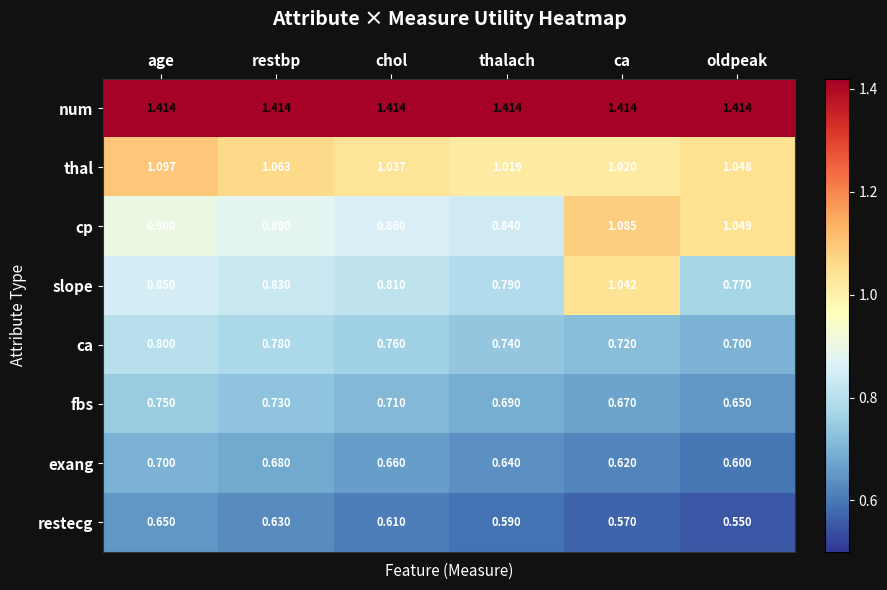

At which category is the sum across all series the highest?

age